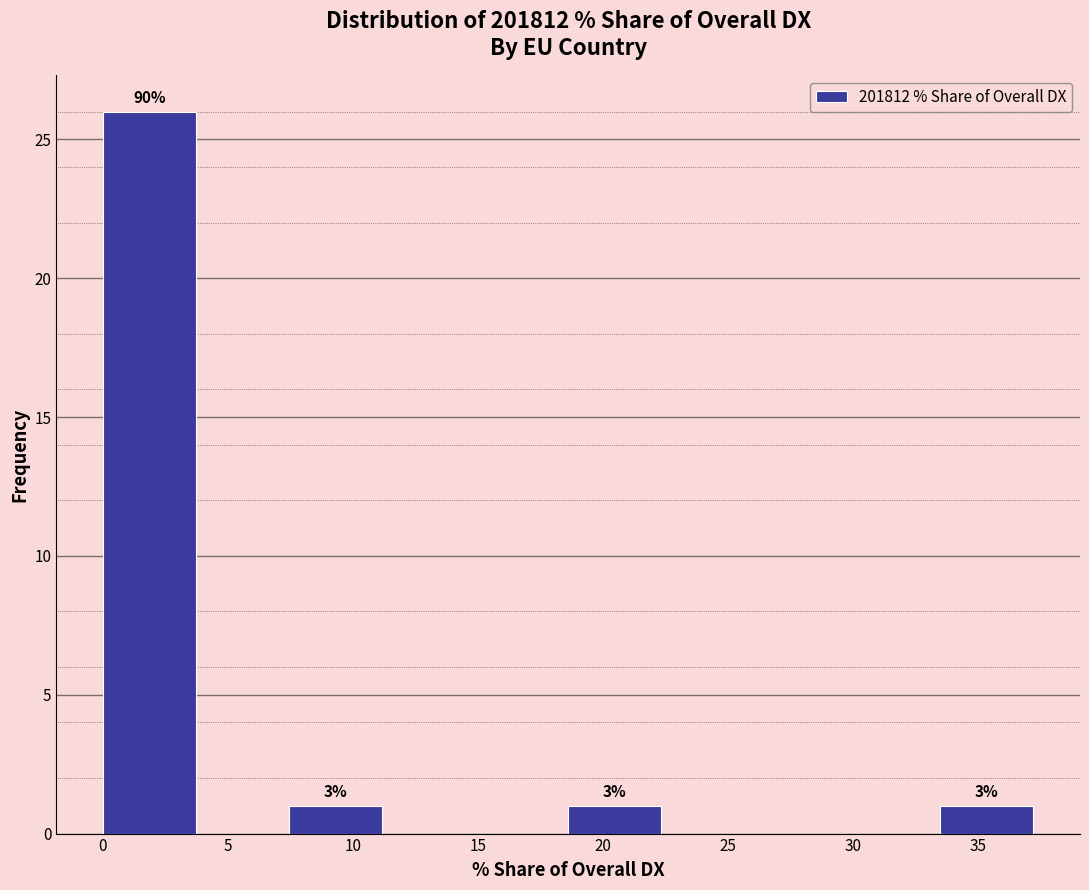

Over which range of the x-axis is the bar tallest?

0.0 to 3.5